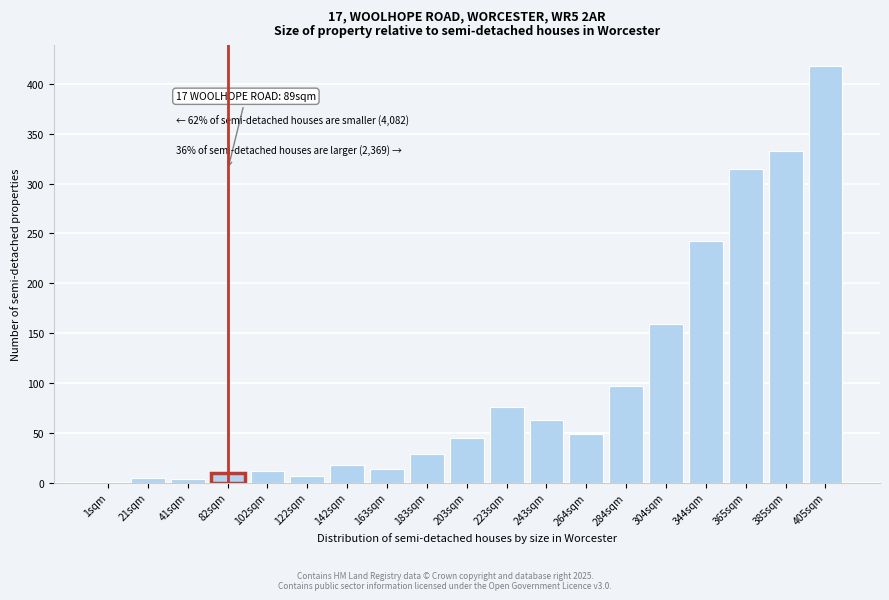

What is the sum of all values?

1896